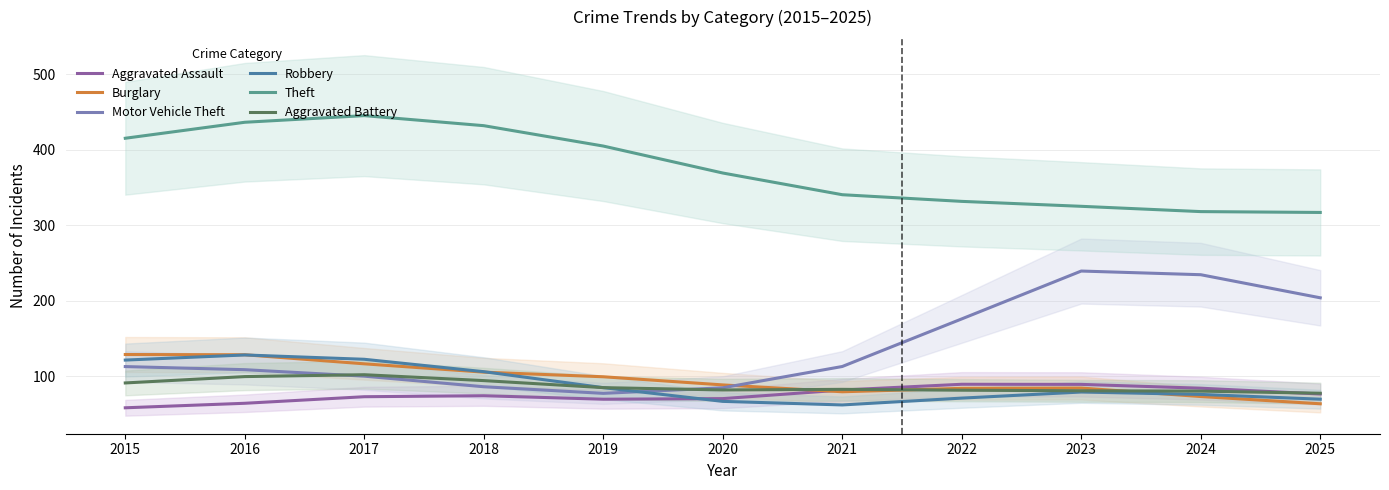

Is it true that Aggravated Battery equals 94.2 at 2018?

True